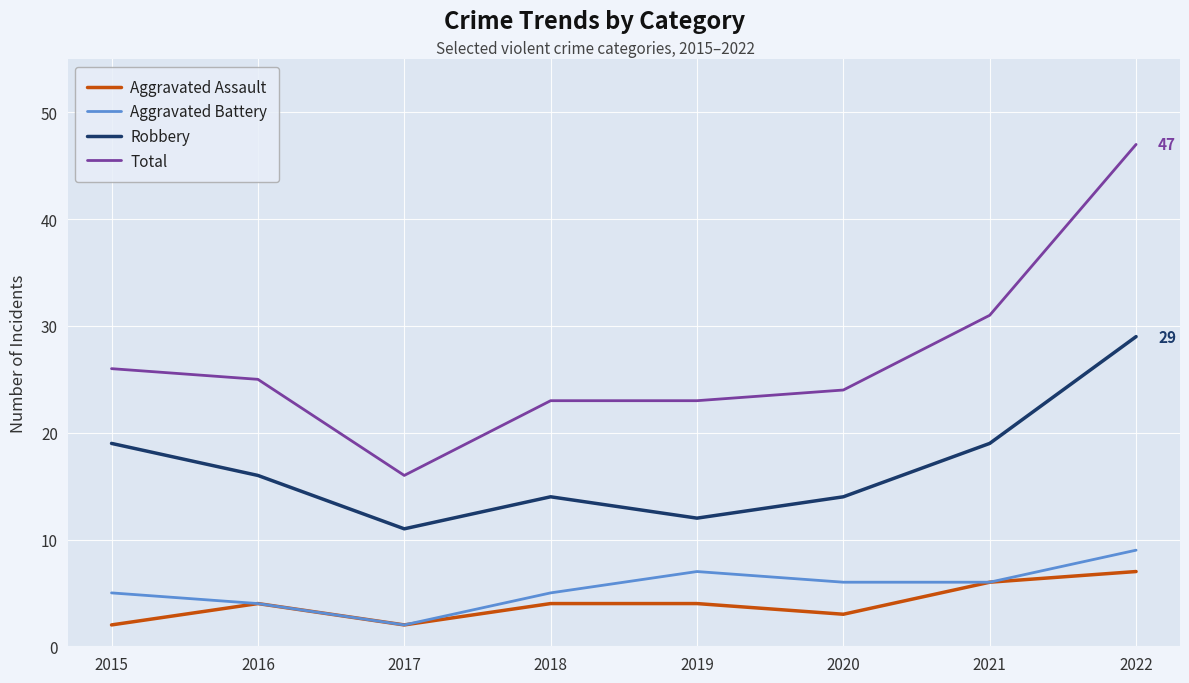

True or false: Robbery and Aggravated Battery intersect in this chart.

False